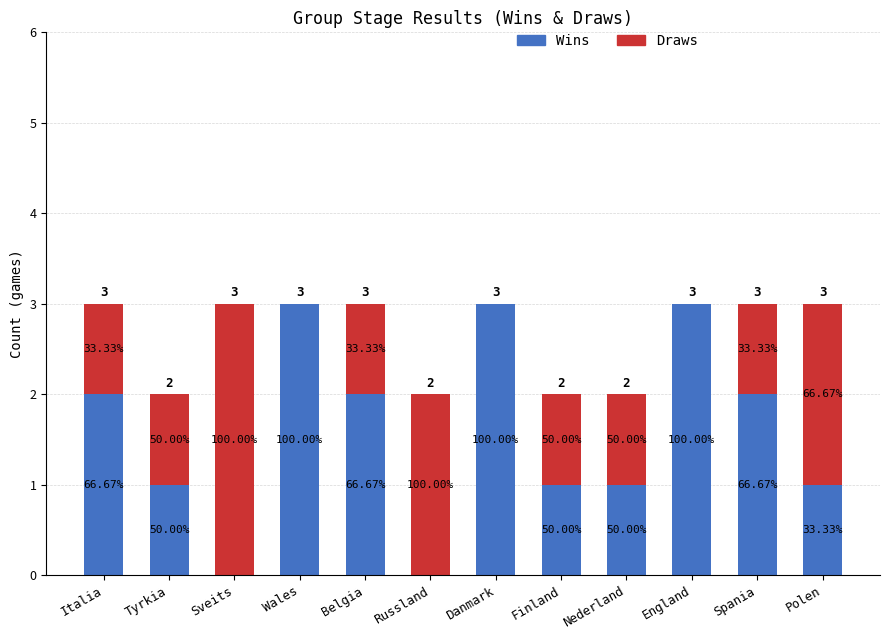

True or false: Draws has a value of 1 at Tyrkia.

True